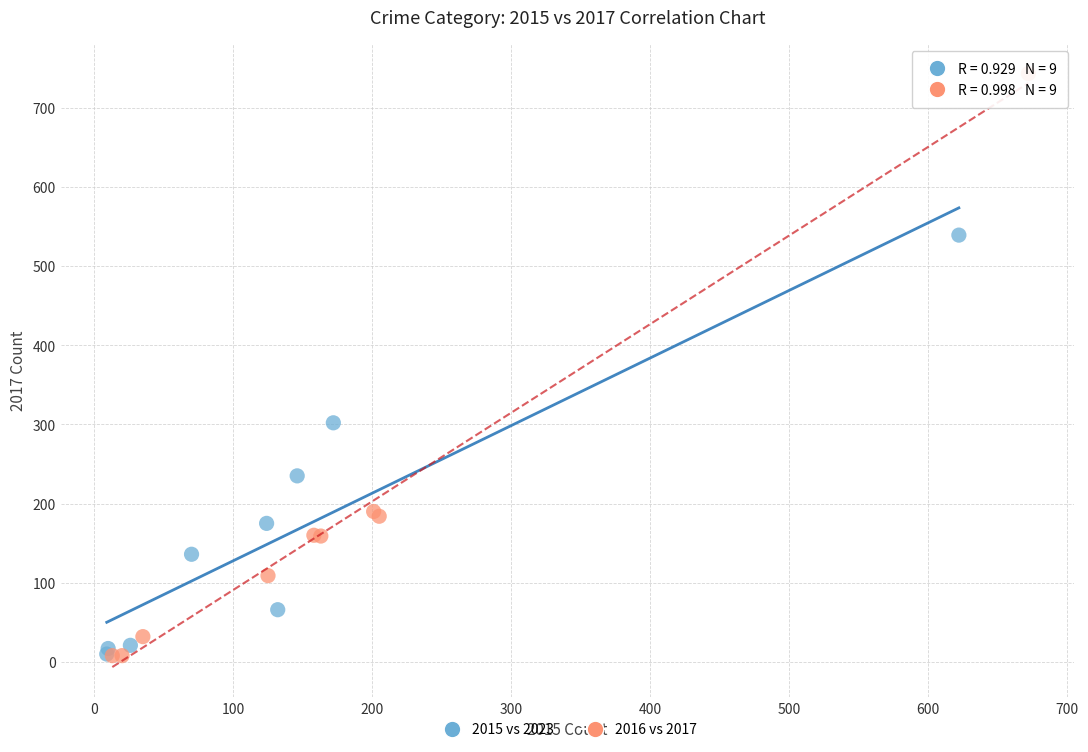

Which series has the largest Y range (max minus min)?

2016 vs 2017